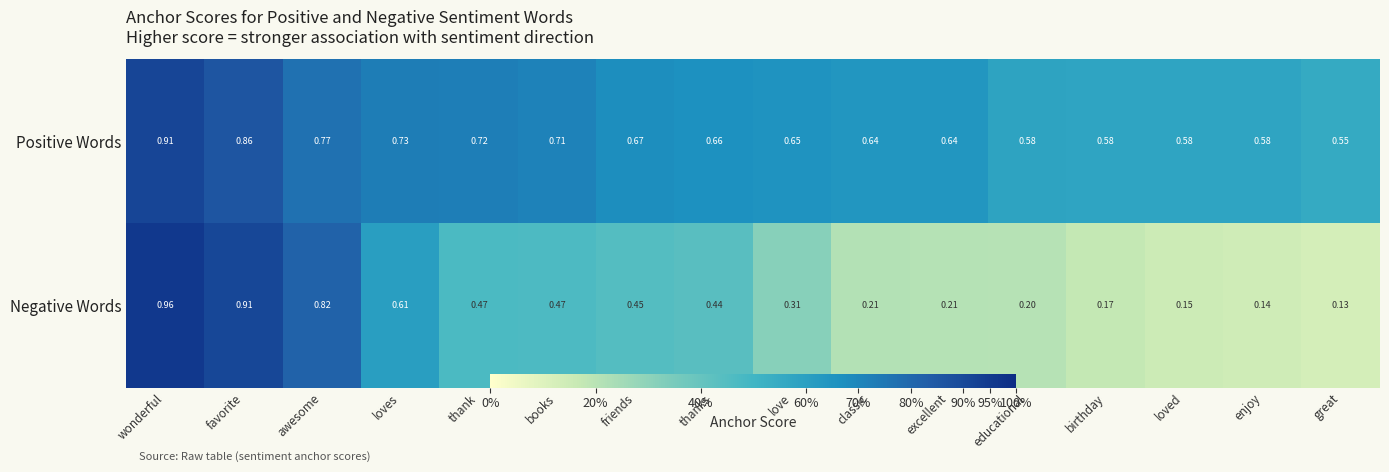

Rank the series by their maximum value, from highest to lowest.

Negative Words, Positive Words